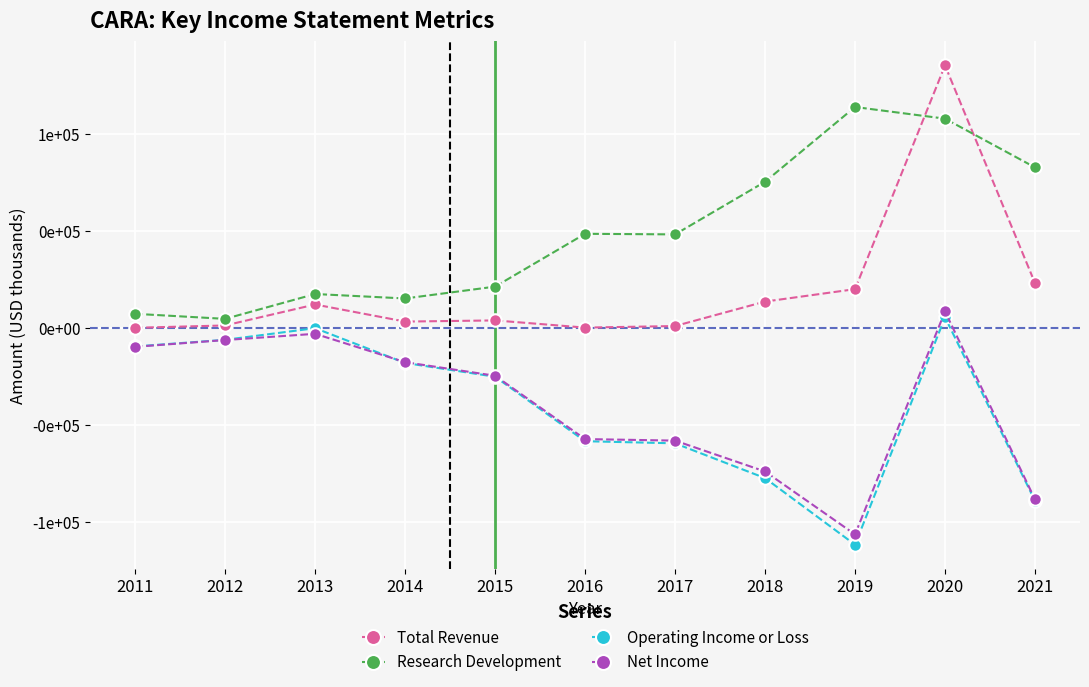

Is this an area chart (filled region under the line)?

No